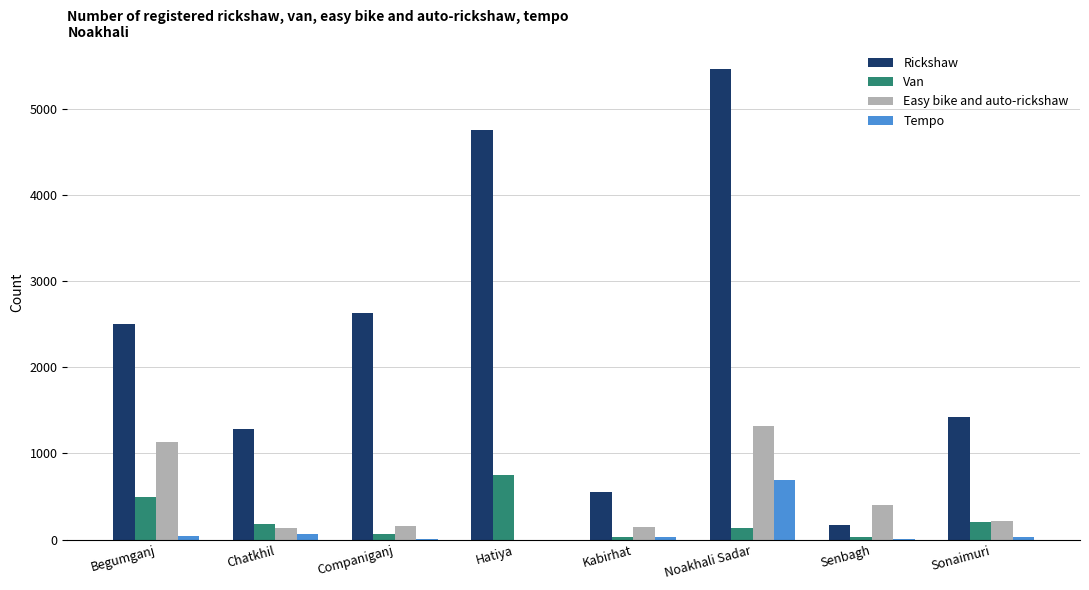

What is the total value across all series at Sonaimuri?

1885